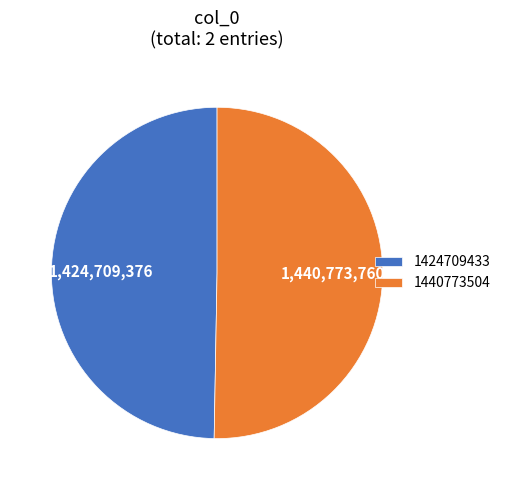

Do 1424709433 and 1440773504 together represent more than half of the pie?

Yes